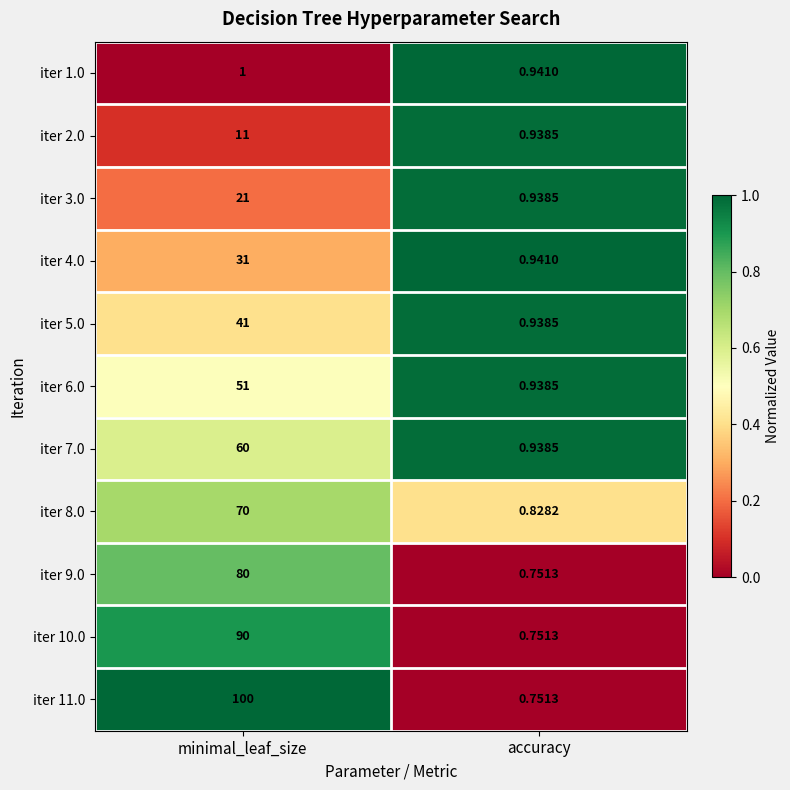

Which series has the largest total across all categories?

iter 11.0